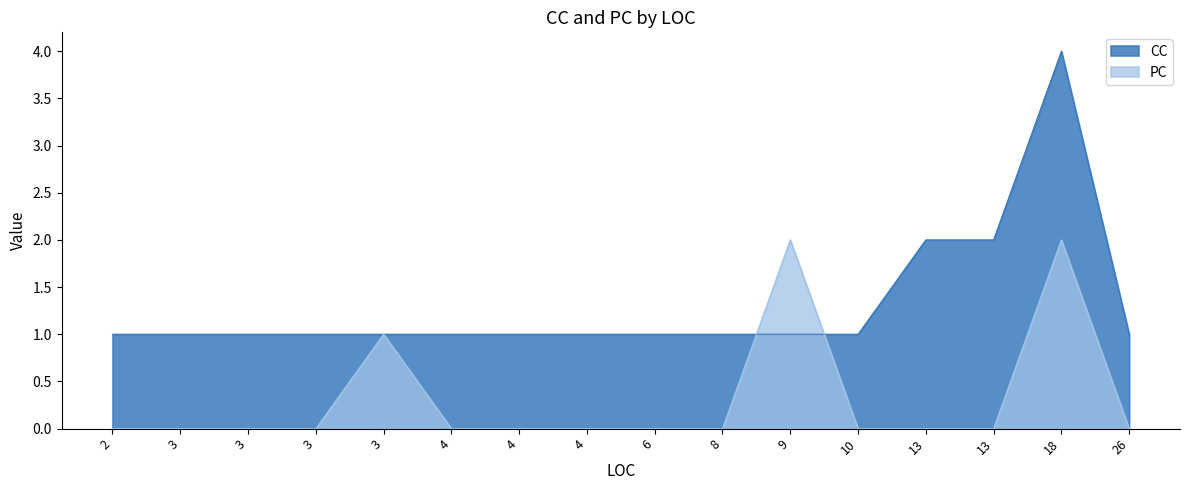

True or false: CC and PC cross at least once.

True